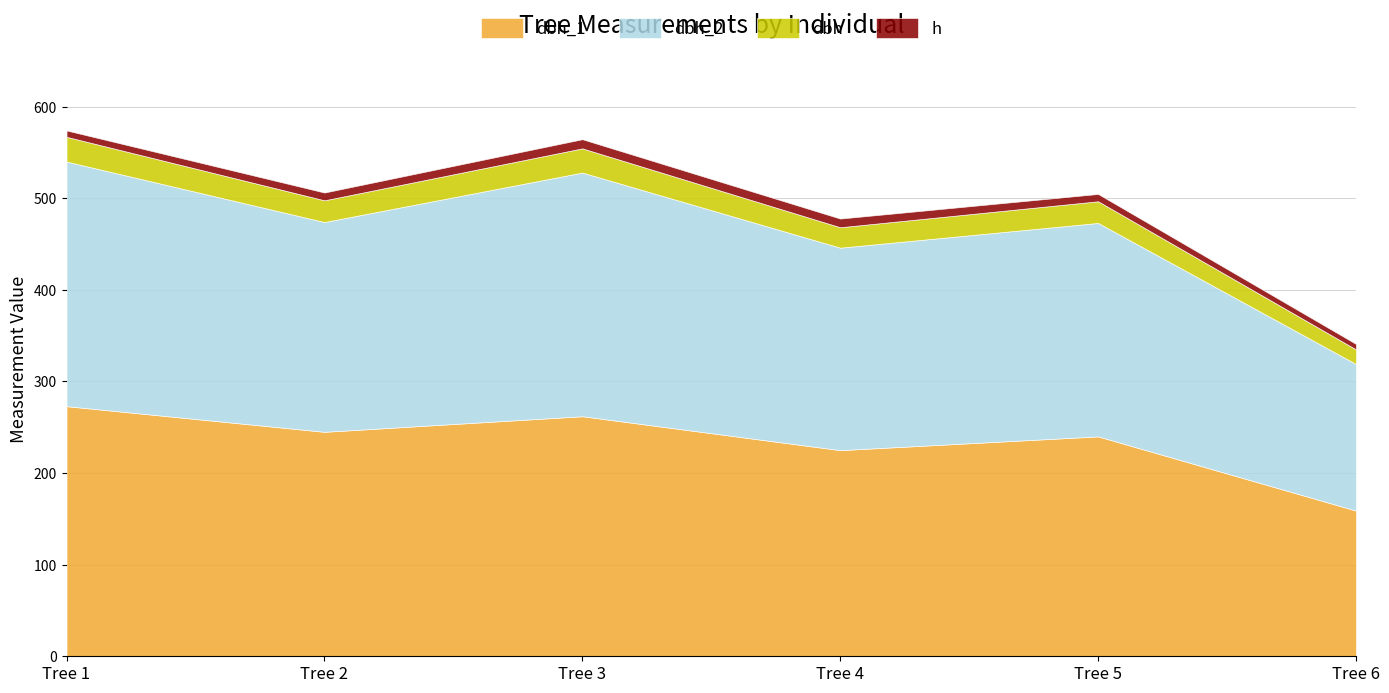

What are all the series names shown in the legend?

dbh_1, dbh_2, dbh, h